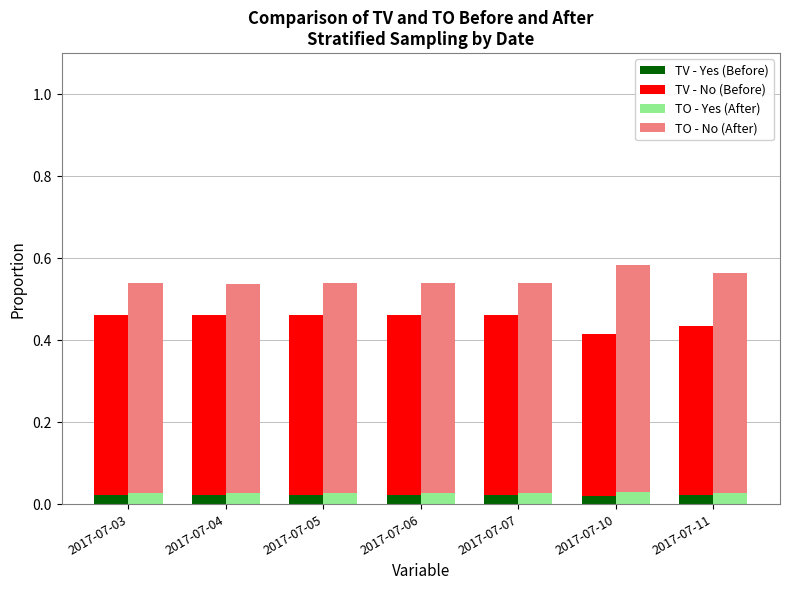

The TV - Yes (Before) series shows 0.0 at 2017-07-03. True or false?

True